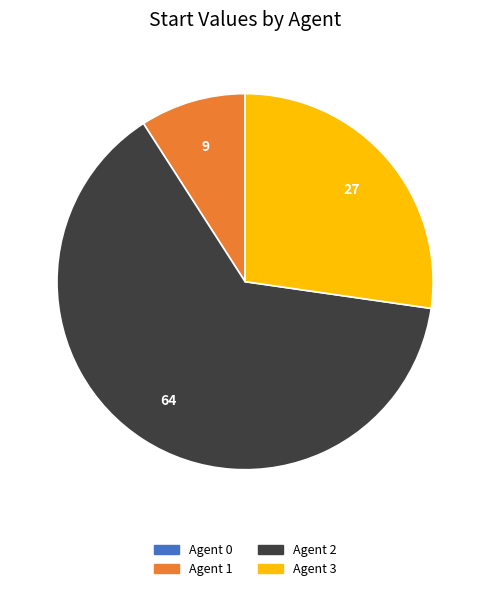

Is there any slice that represents more than half of the pie?

Yes